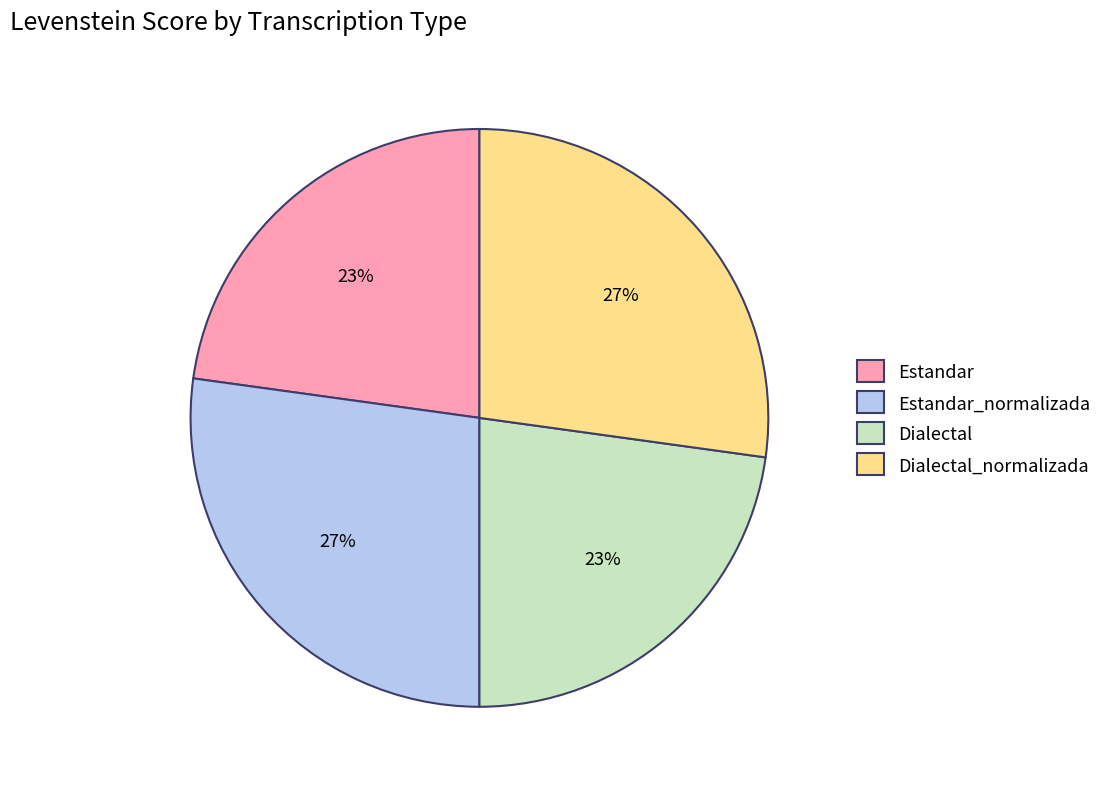

Is there a majority slice in this chart?

No